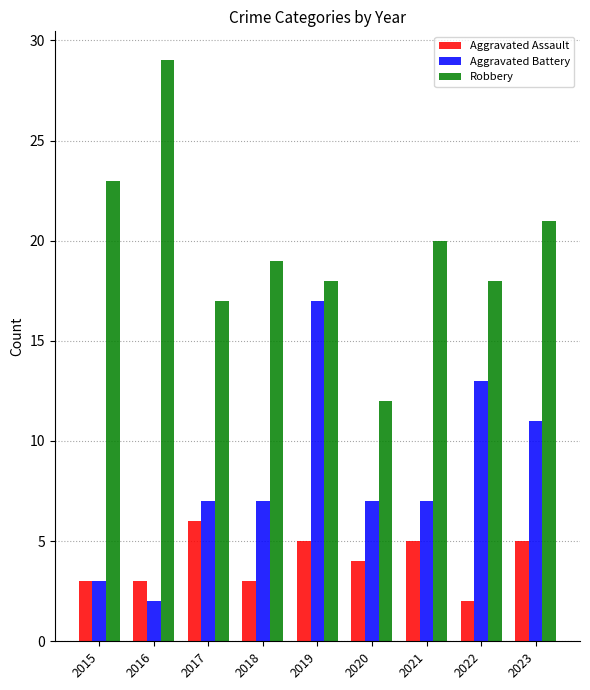

What is the minimum value for Robbery?

12